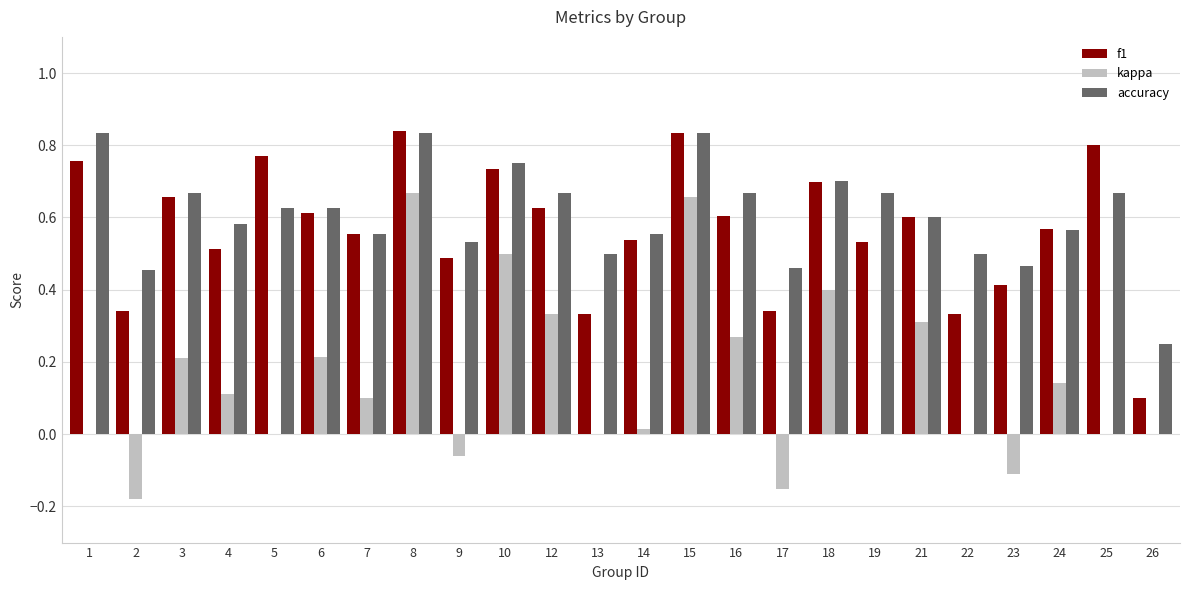

What is the total value across all series at 5?

1.4